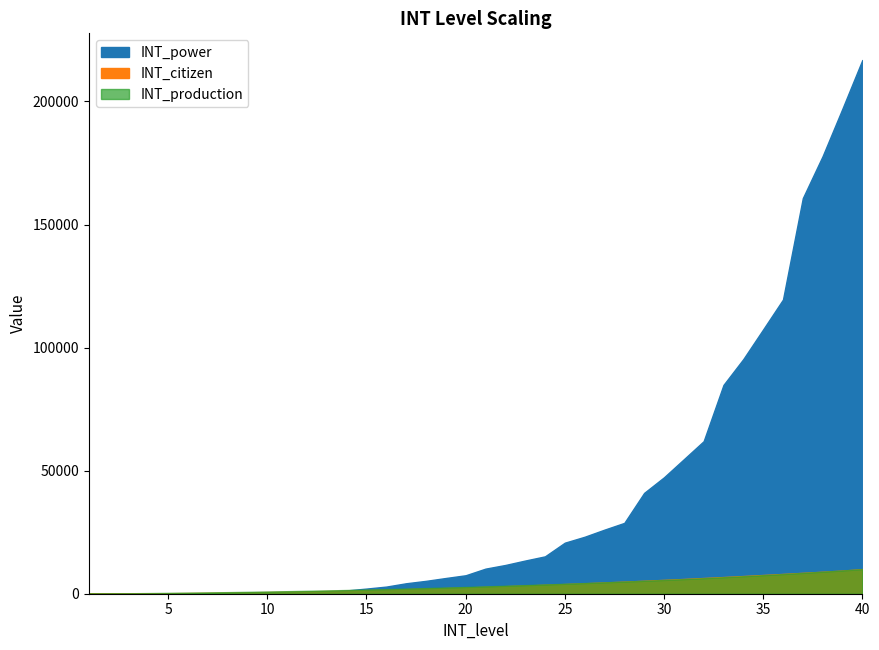

Is the value of INT_citizen at 28 greater than the value of INT_production at 16?

Yes